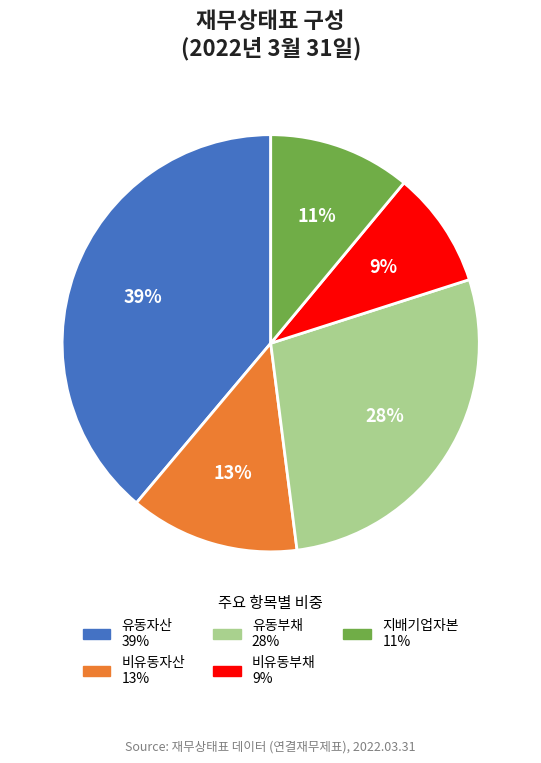

Count the number of slices in the pie.

5